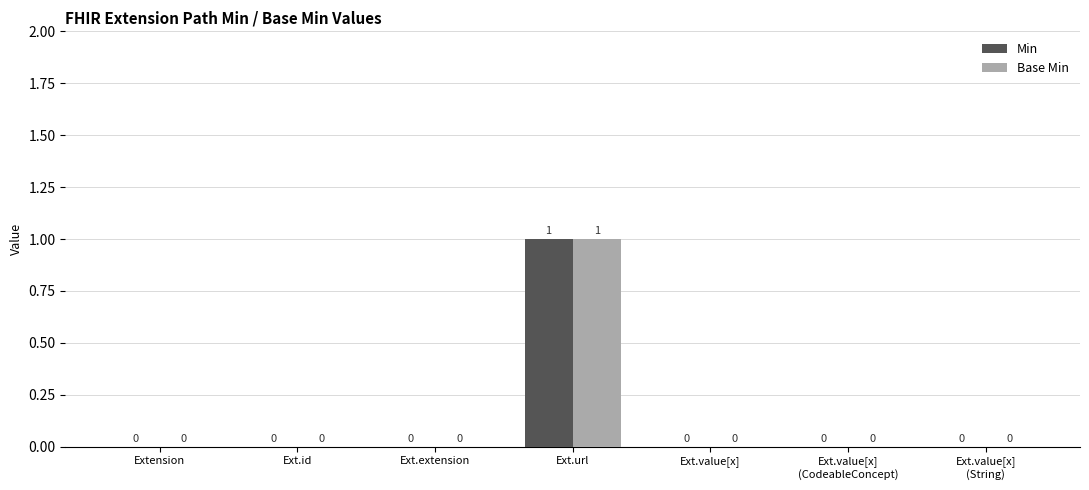

At which category is the sum across all series the highest?

Ext.url